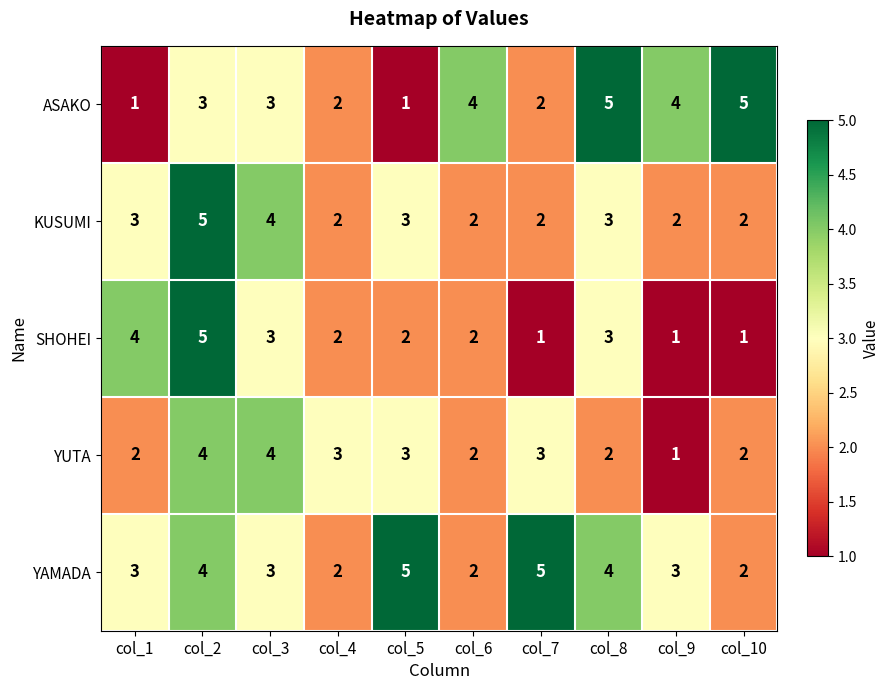

What value does the SHOHEI series have at col_1?

4